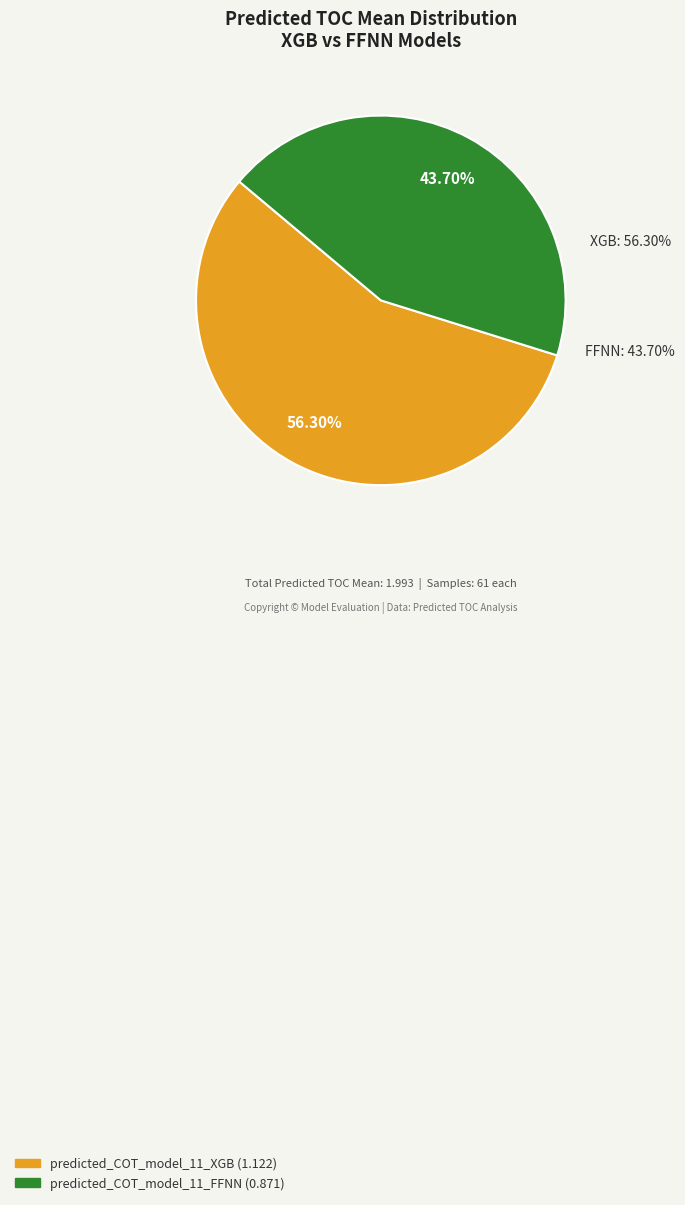

Which category has the smallest portion of the pie?

predicted_COT_model_11_FFNN